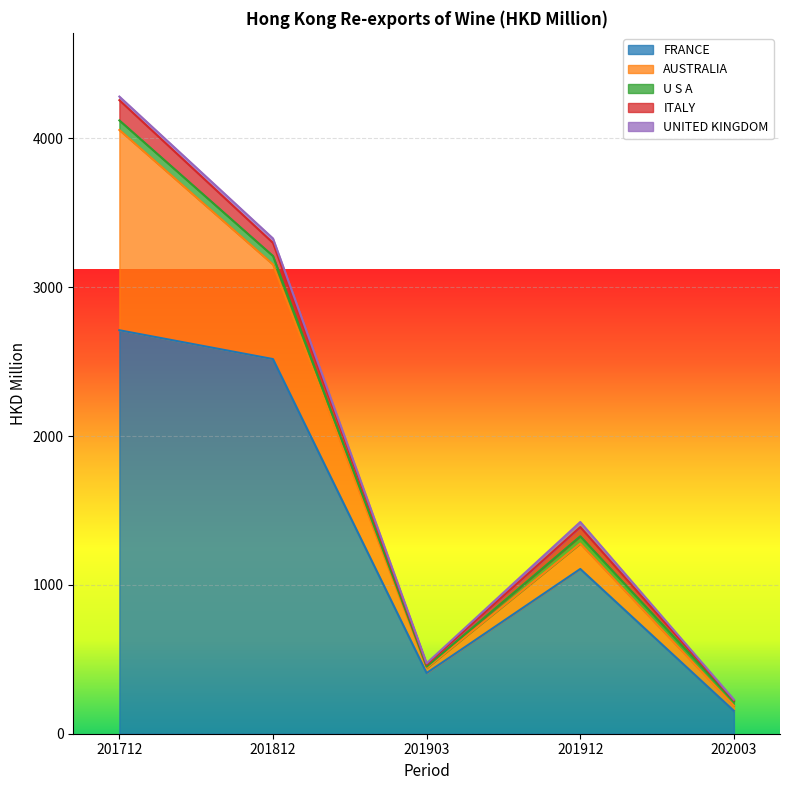

Does the chart display data point markers on the line(s)?

No